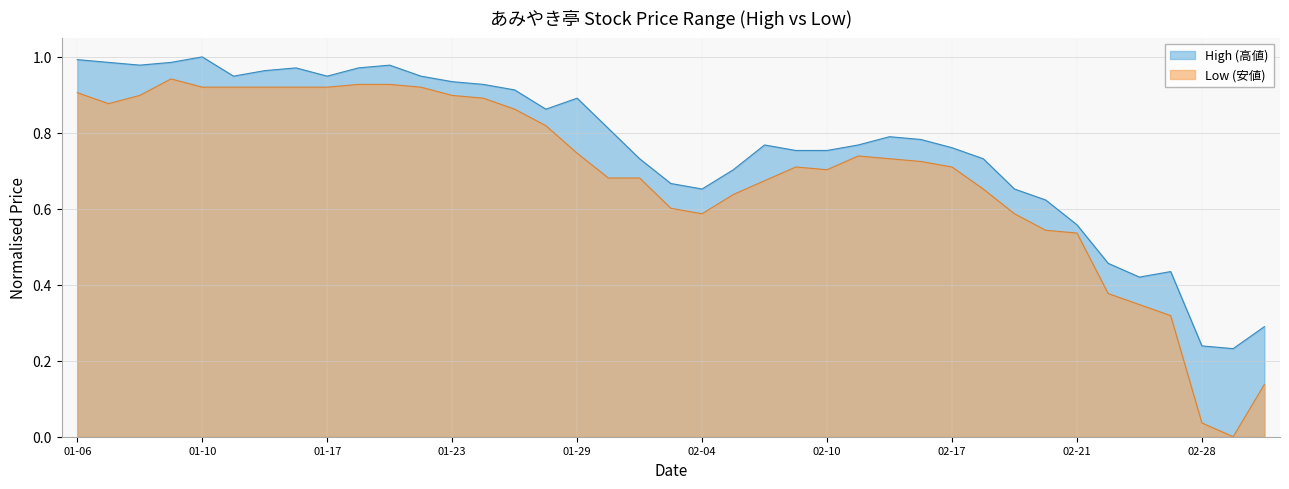

At which category does Low (安値) reach its first local peak?

2020-01-09